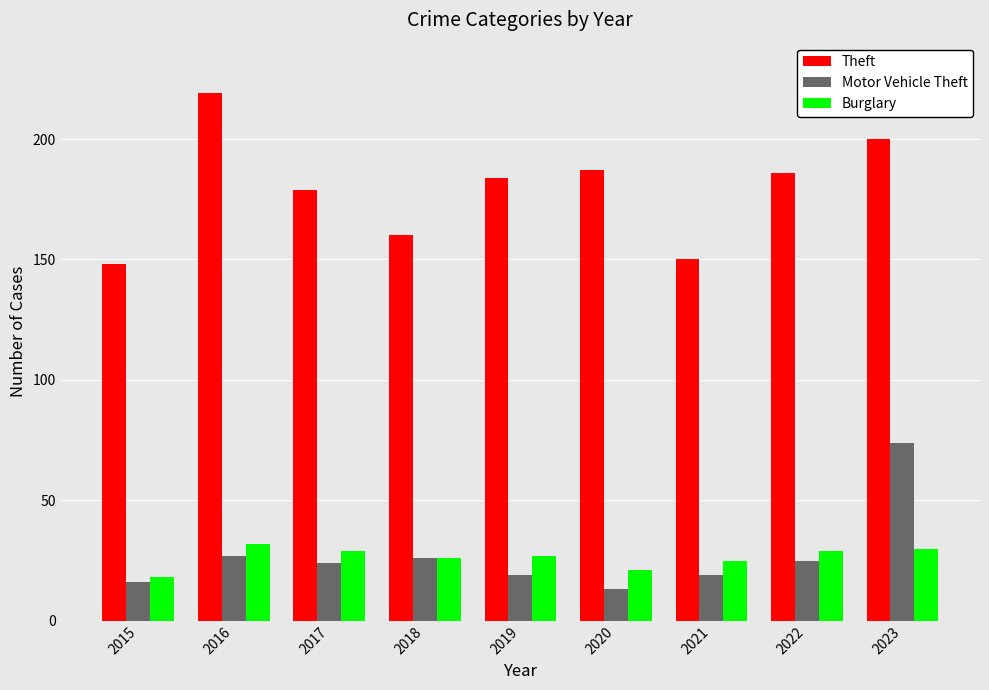

Reading left to right, list all the values displayed in this chart.

Theft: 148	219	179	160	184	187	150	186	200
Motor Vehicle Theft: 16	27	24	26	19	13	19	25	74
Burglary: 18	32	29	26	27	21	25	29	30